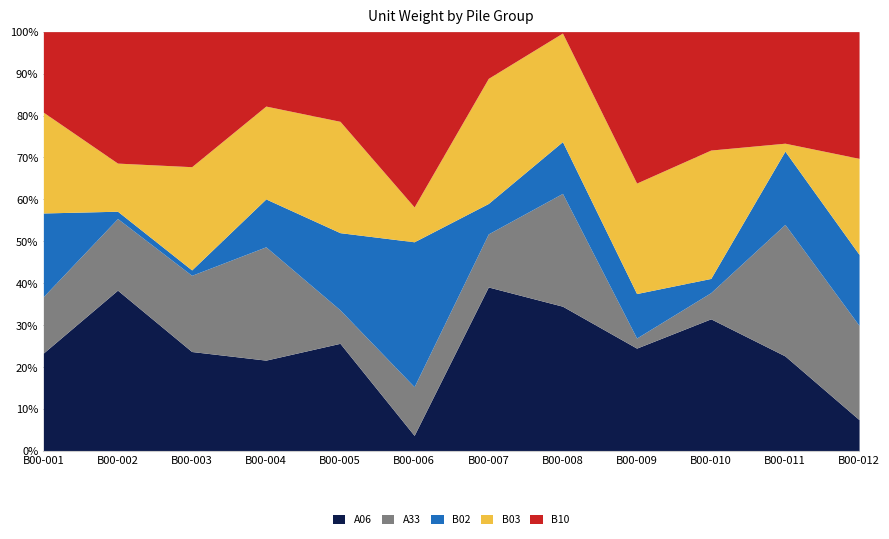

Reading left to right, list all the values displayed in this chart.

A06: B00-001=13.5	B00-002=18.2	B00-003=13.8	B00-004=10.1	B00-005=17.0	B00-006=0.9	B00-007=18.6	B00-008=16.8	B00-009=12.6	B00-010=18.8	B00-011=10.8	B00-012=3.4
A33: B00-001=7.8	B00-002=8.1	B00-003=10.6	B00-004=12.6	B00-005=5.3	B00-006=2.8	B00-007=6.0	B00-008=13.1	B00-009=1.2	B00-010=3.7	B00-011=14.9	B00-012=10.4
B02: B00-001=11.6	B00-002=0.8	B00-003=0.7	B00-004=5.3	B00-005=12.2	B00-006=8.4	B00-007=3.4	B00-008=6.0	B00-009=5.5	B00-010=2.0	B00-011=8.3	B00-012=7.8
B03: B00-001=13.9	B00-002=5.5	B00-003=14.3	B00-004=10.4	B00-005=17.6	B00-006=2.0	B00-007=14.2	B00-008=12.6	B00-009=13.5	B00-010=18.2	B00-011=0.9	B00-012=10.6
B10: B00-001=11.1	B00-002=14.9	B00-003=18.7	B00-004=8.3	B00-005=14.2	B00-006=10.1	B00-007=5.3	B00-008=0.2	B00-009=18.6	B00-010=16.8	B00-011=12.6	B00-012=13.9